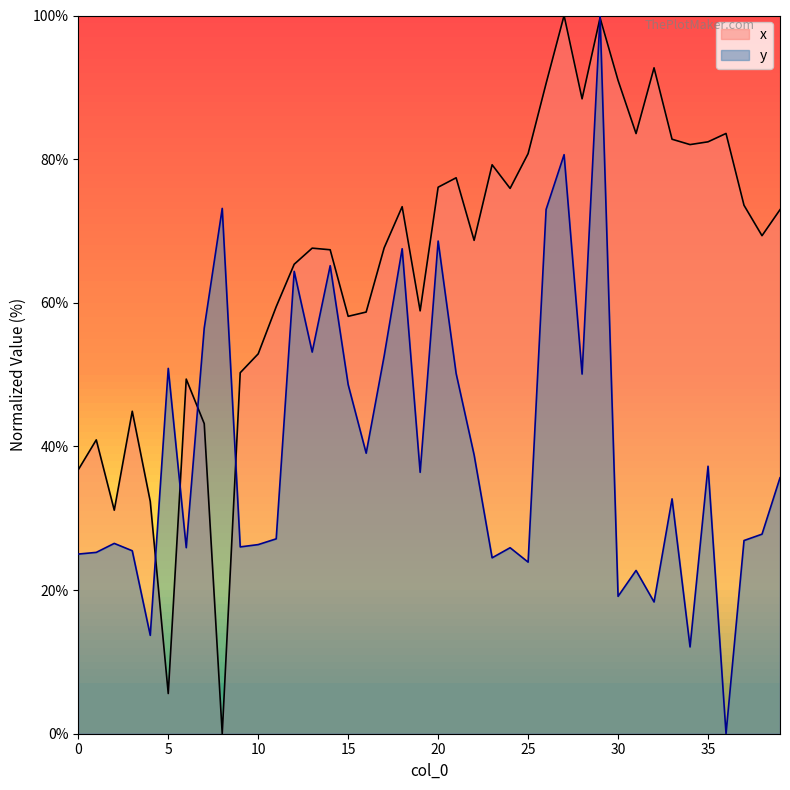

Which series has the largest total across all categories?

x